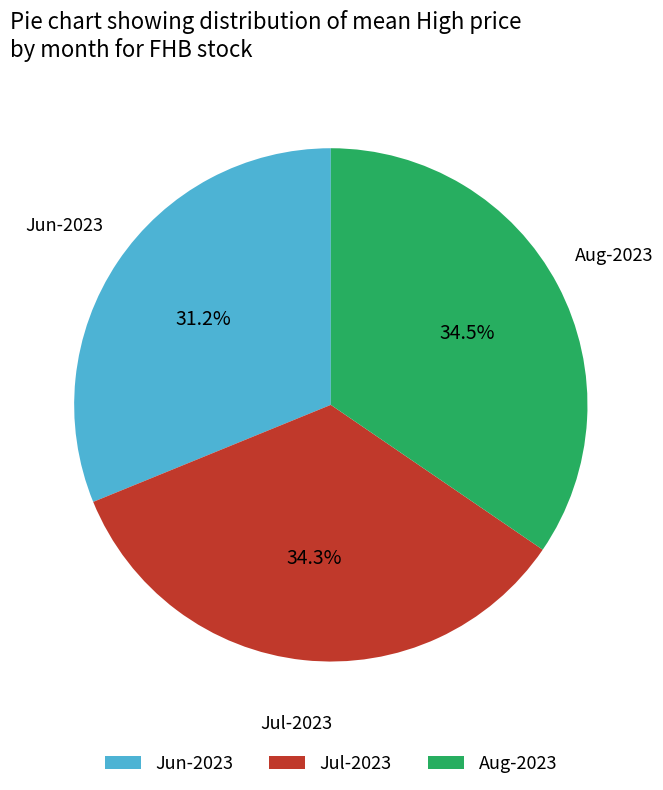

Which category has the smallest portion of the pie?

Jun-2023